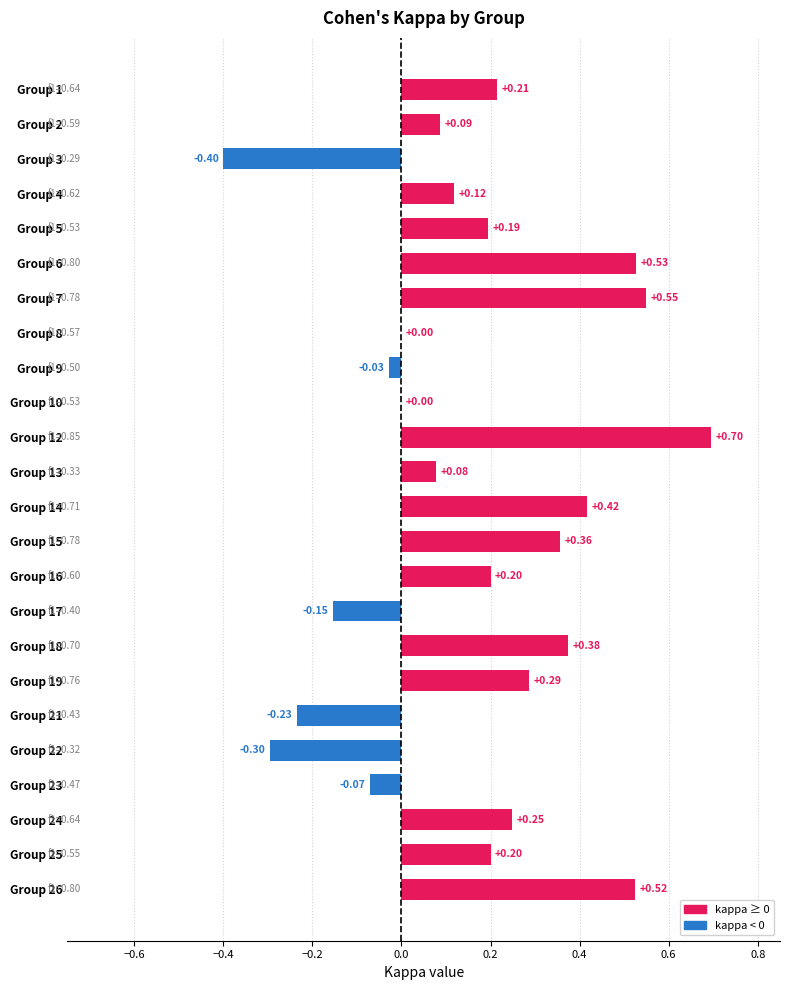

What is the change in value from Group 4 to Group 17?

-0.3